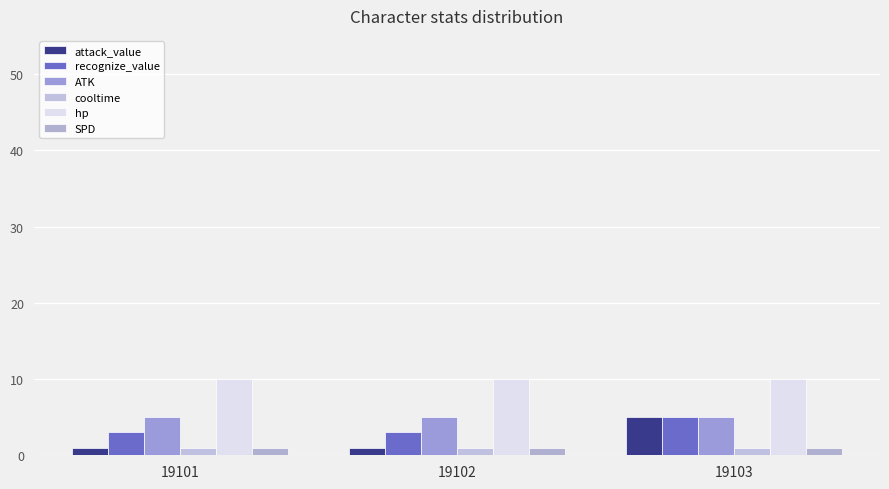

What is the average value of the ATK series?

5